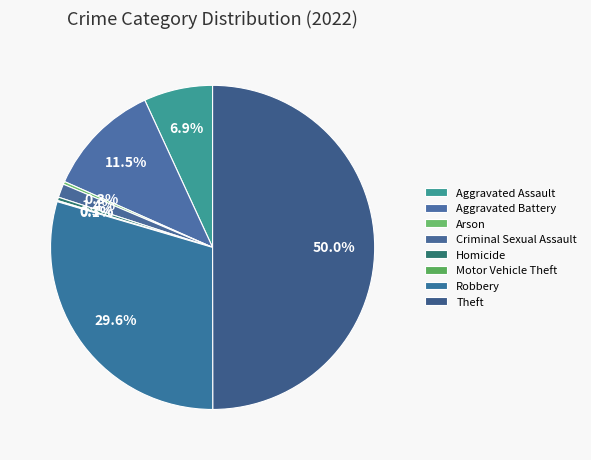

What is the largest slice in the pie chart?

Theft